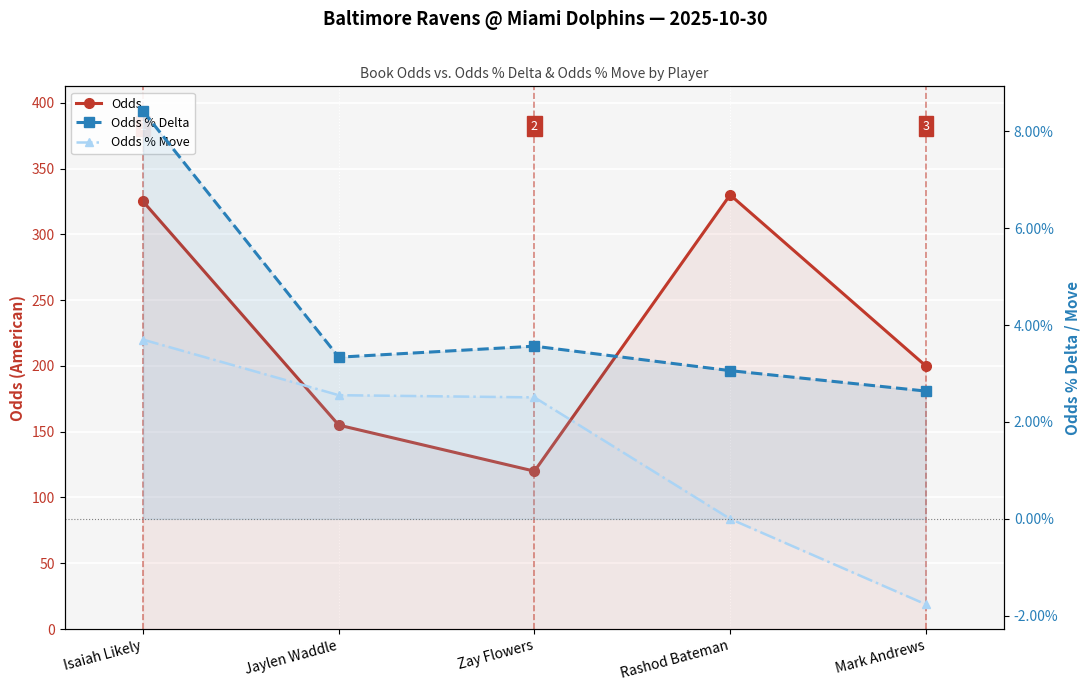

Reading right to left, list all the values displayed in this chart.

Odds: 200.0	330.0	120.0	155.0	325.0
Odds % Delta: 0.0	0.0	0.0	0.0	0.1
Odds % Move: -0.0	0.0	0.0	0.0	0.0